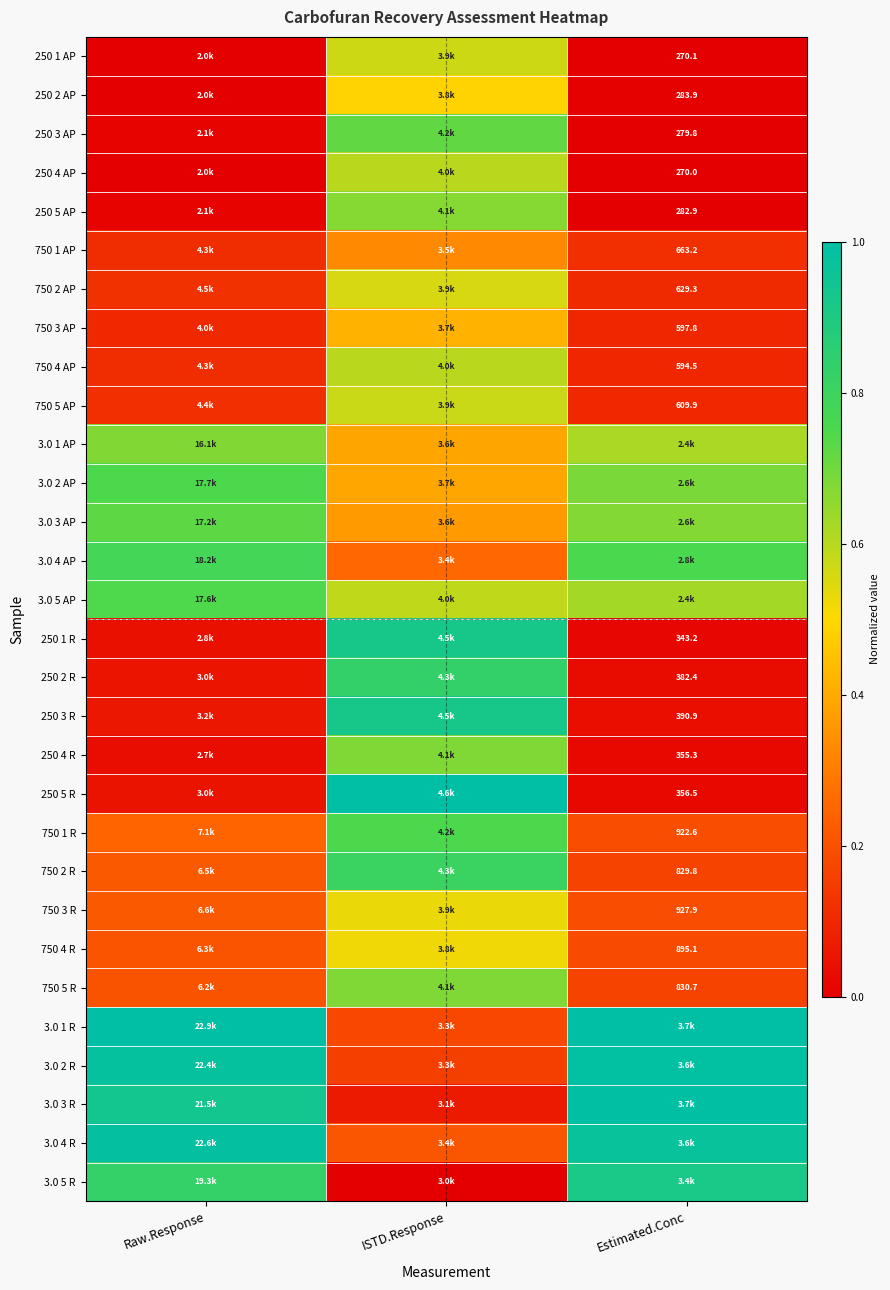

The value of 750 4 R at Raw.Response is 0.3. True or false?

False